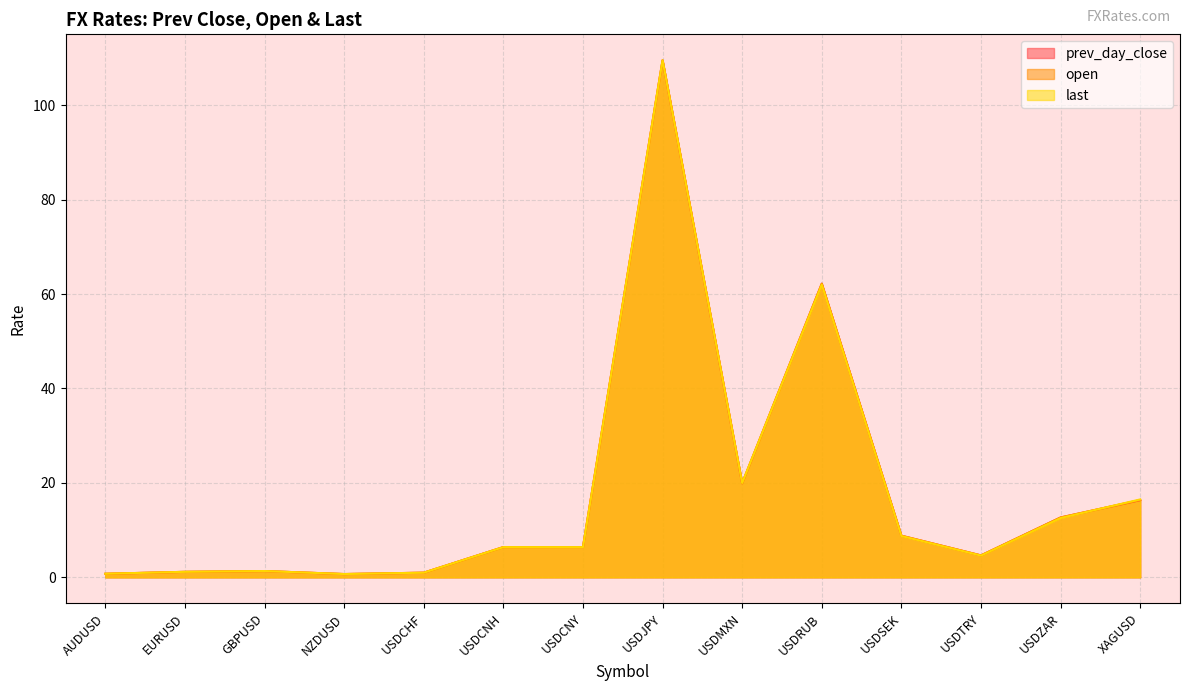

How many values in the last series are below 6?

6